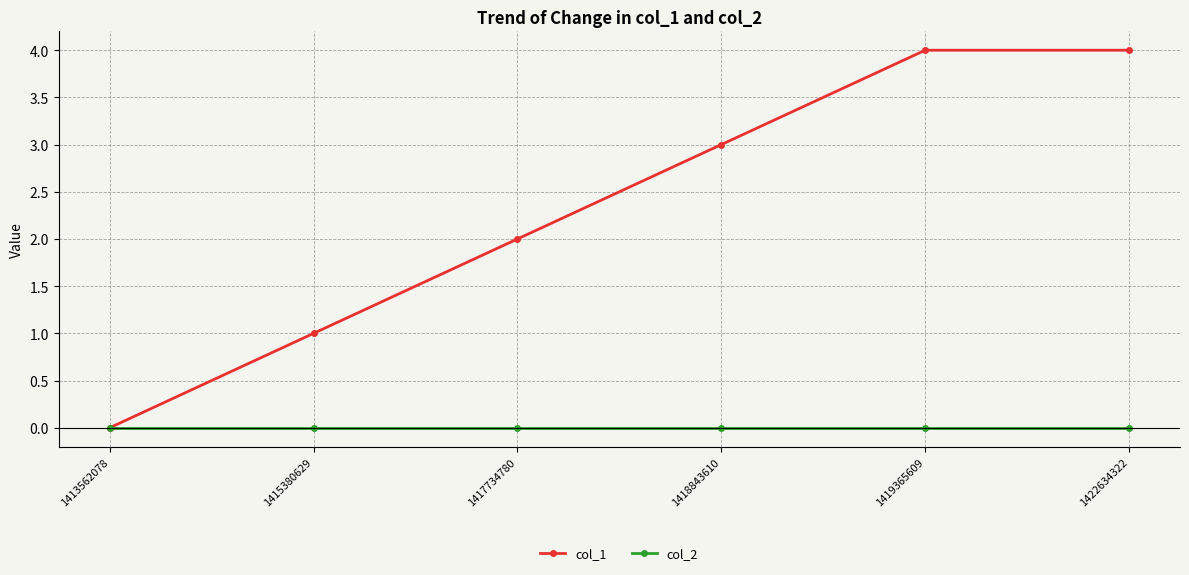

Which series has the largest total across all categories?

col_1